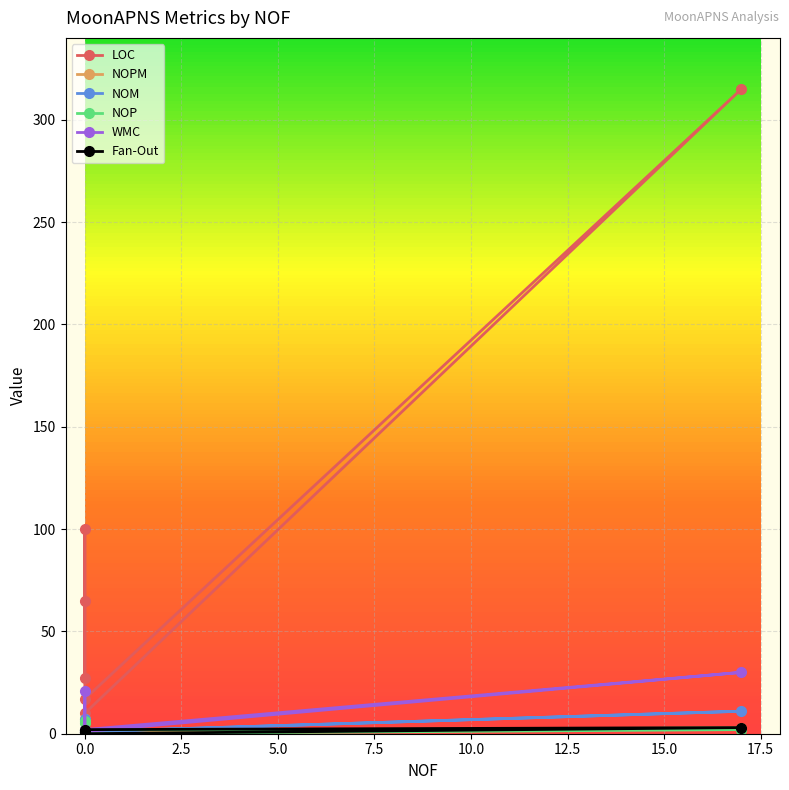

Which series has the widest spread of values?

LOC